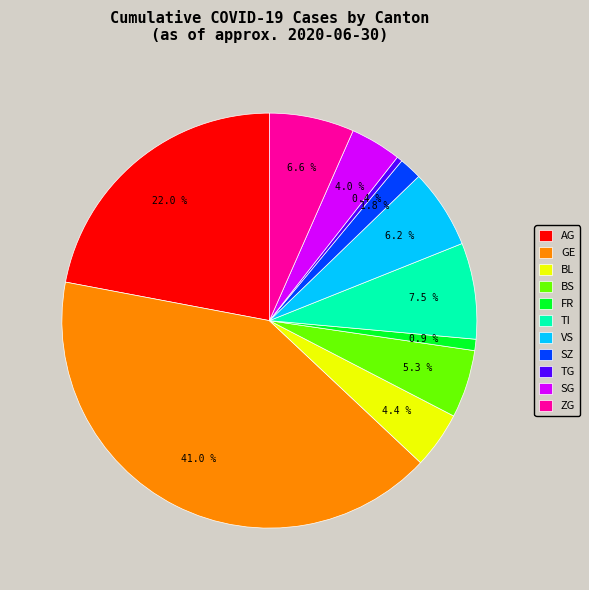

Do AG and GE together represent more than half of the pie?

Yes